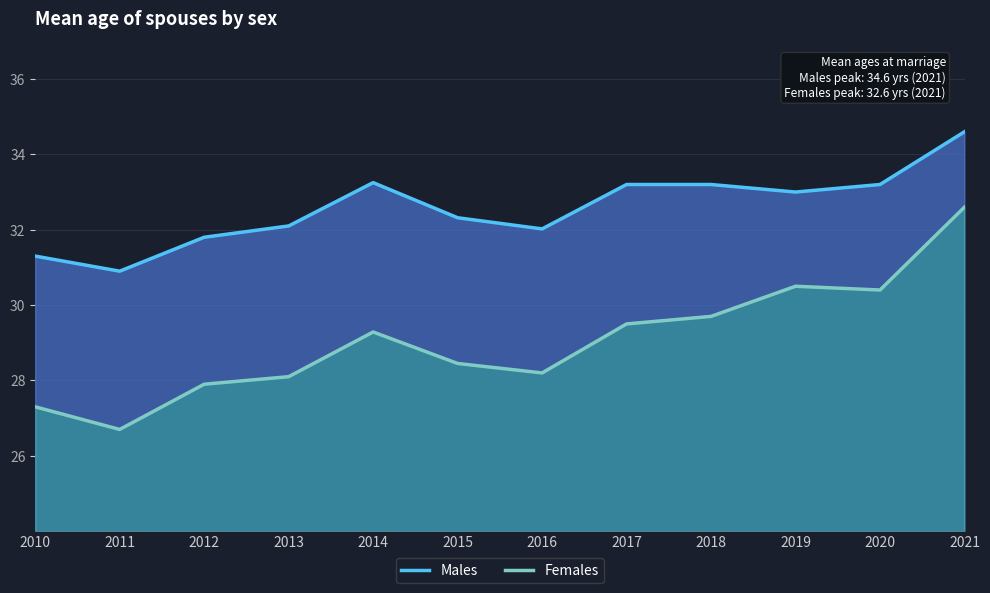

True or false: Males has a value of 31.8 at 2012.

True